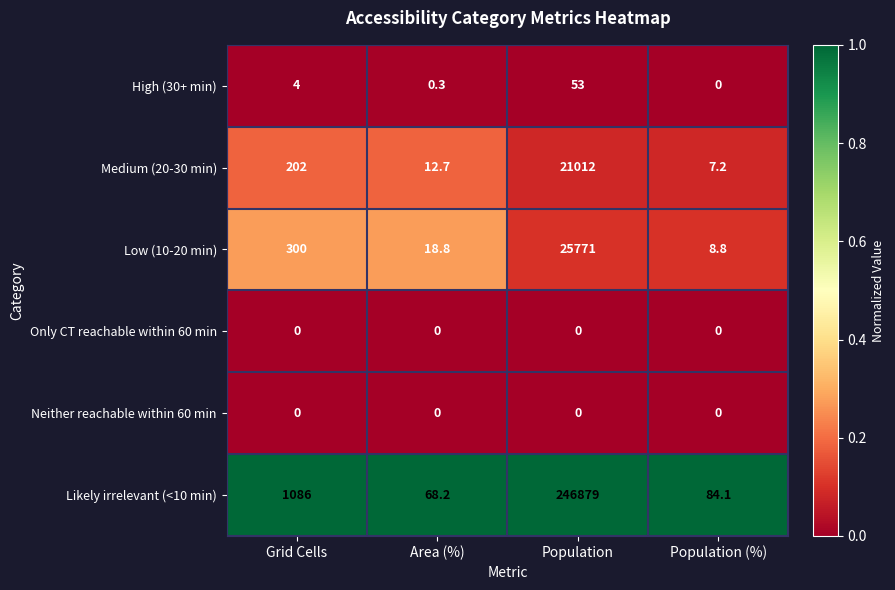

What is the total value across all series at Population?

293715.0